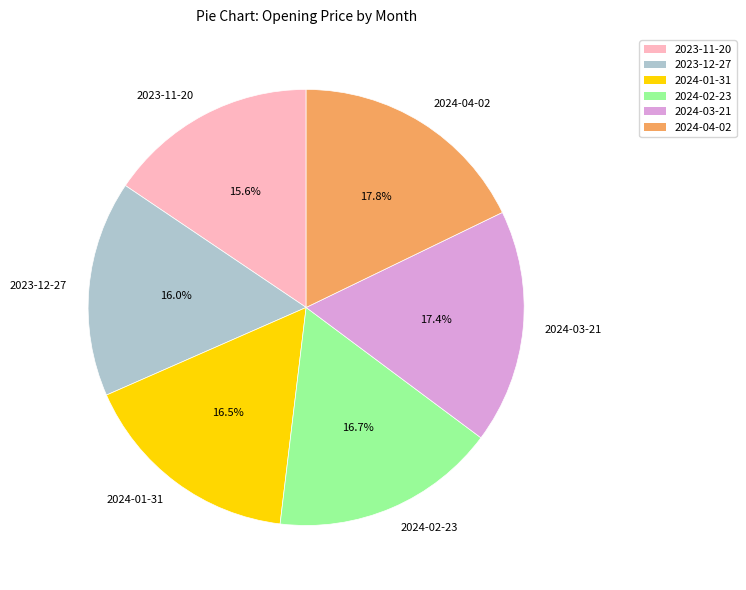

Between 2023-12-27 and 2024-03-21, which is larger?

2024-03-21